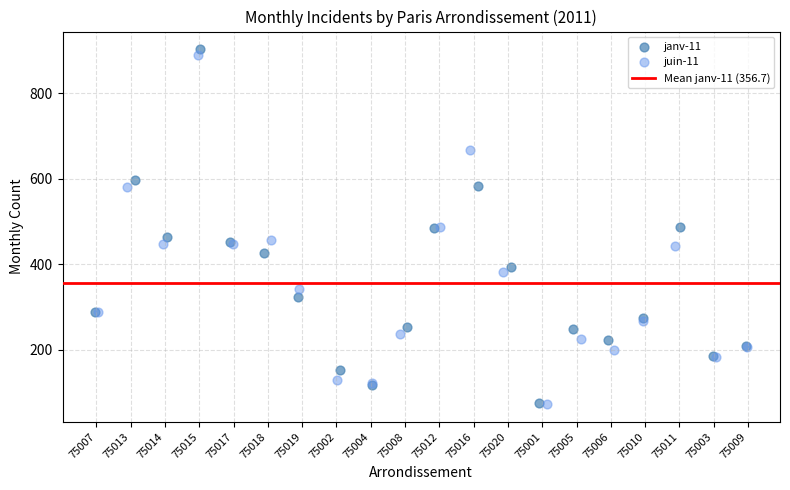

Which series has the largest Y range (max minus min)?

janv-11